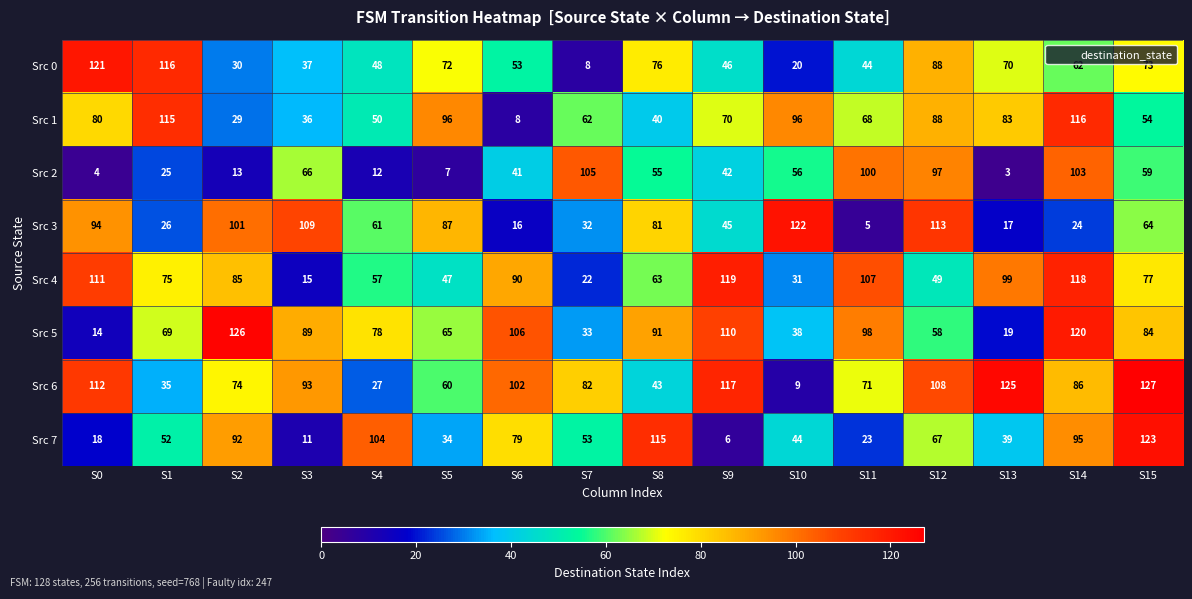

What is the difference between the Src 1 values at S15 and S5?

42